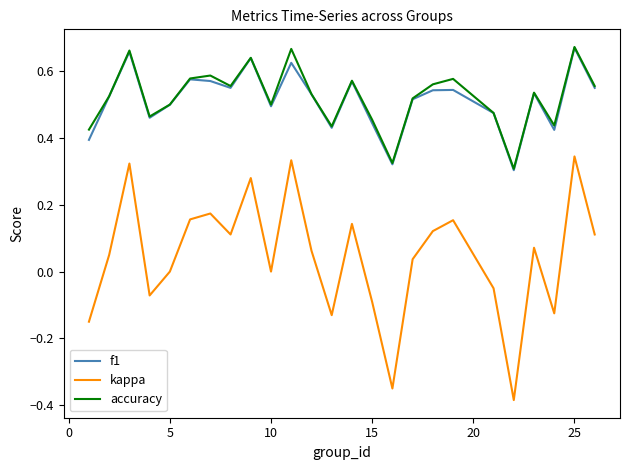

True or false: kappa and f1 cross at least once.

False